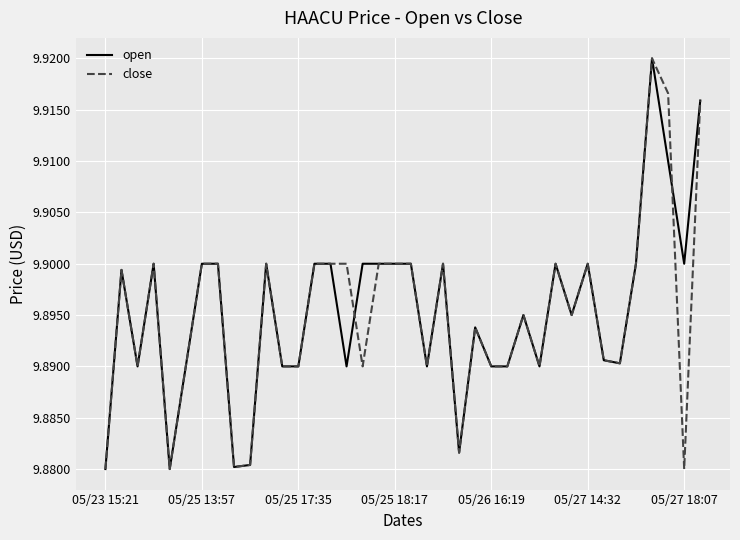

What is the greatest value displayed?

9.9